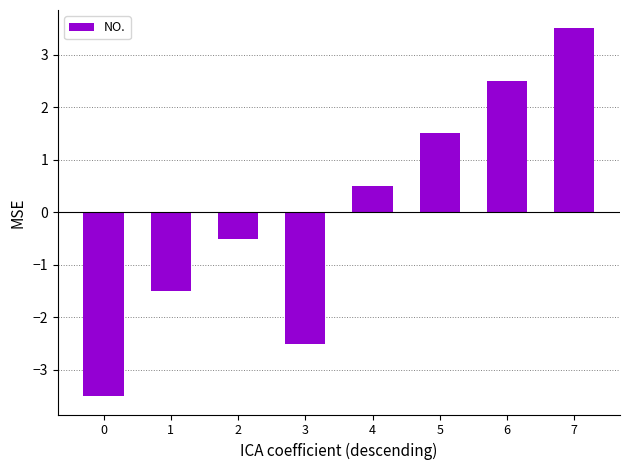

What is the value of the 5th bar from the left?

0.5